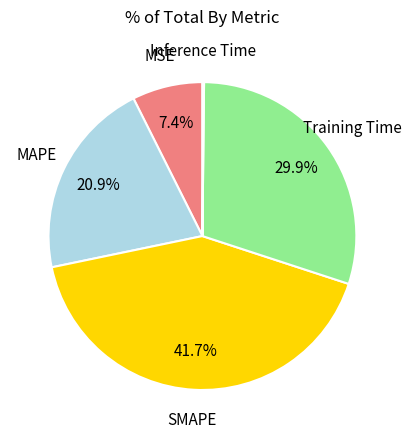

Is there any slice that represents more than half of the pie?

No